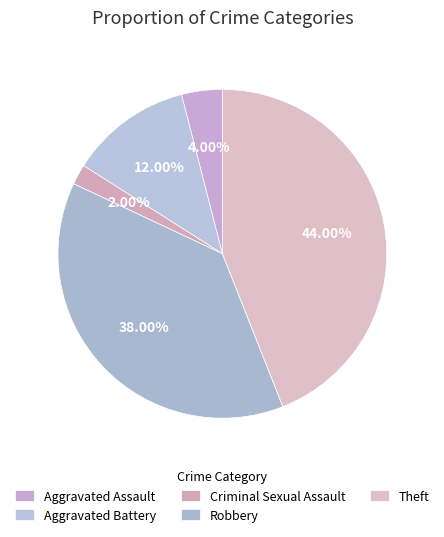

Which slice is the smallest?

Criminal Sexual Assault